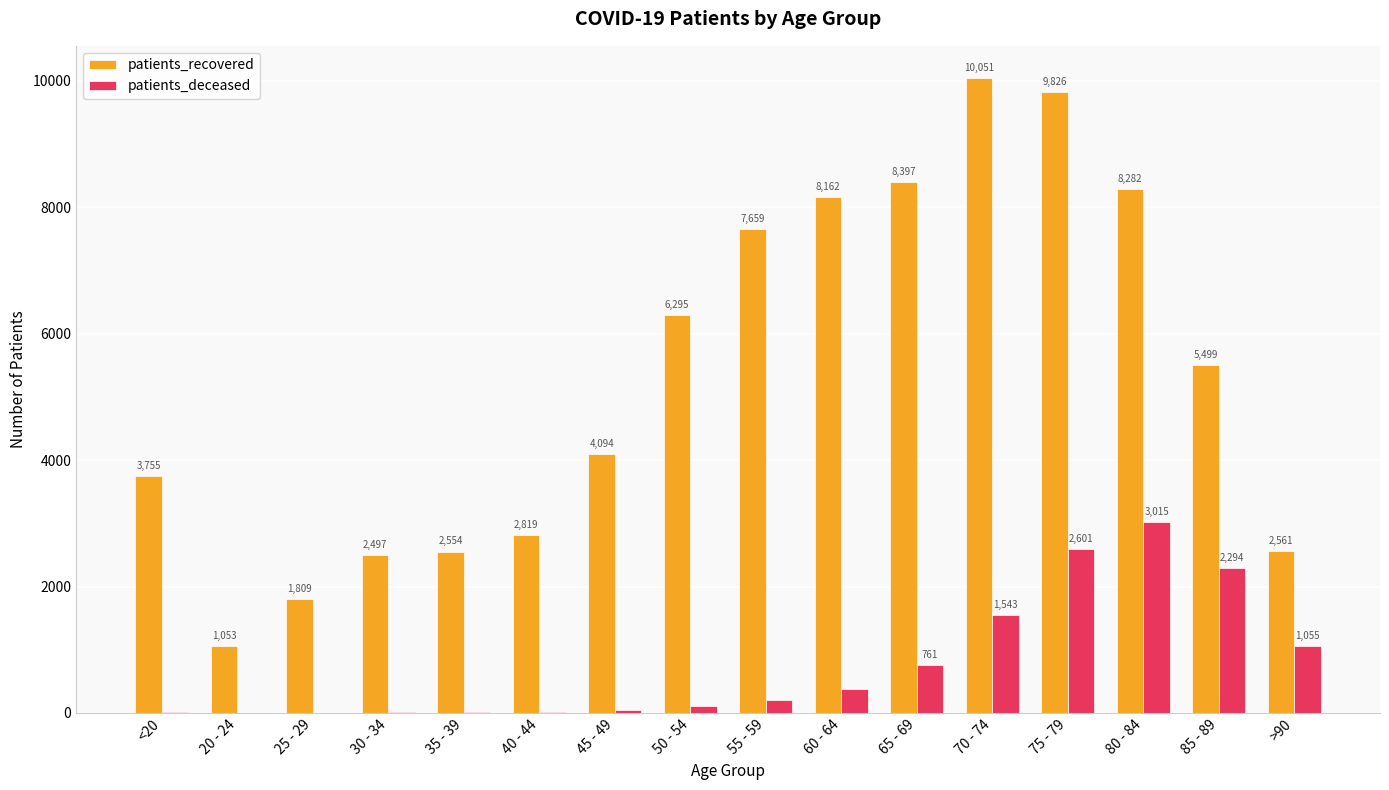

Reading left to right, list all the values displayed in this chart.

patients_recovered: 3755	1053	1809	2497	2554	2819	4094	6295	7659	8162	8397	10051	9826	8282	5499	2561
patients_deceased: 12	3	3	15	16	22	42	113	198	384	761	1543	2601	3015	2294	1055